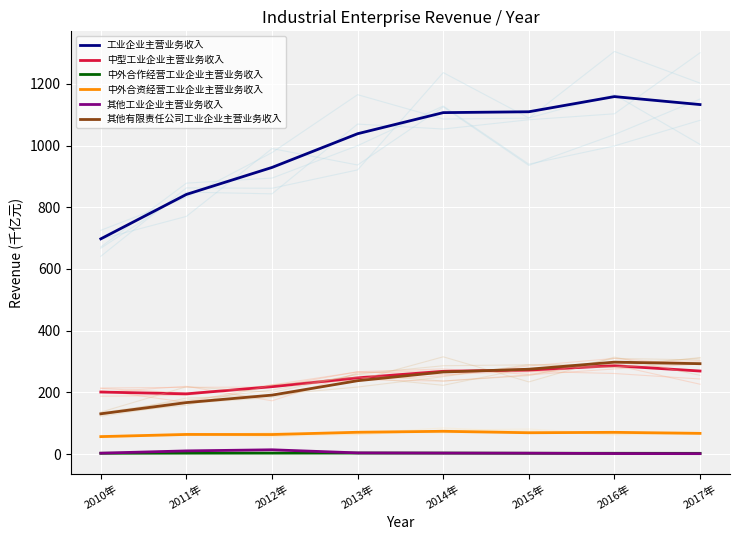

Reading left to right, list all the values displayed in this chart.

工业企业主营业务收入: 697.7	841.8	929.3	1038.7	1107.0	1109.9	1159.0	1133.2
中型工业企业主营业务收入: 201.0	195.2	218.4	247.1	268.3	272.4	286.5	269.2
中外合作经营工业企业主营业务收入: 2.4	2.9	3.0	3.2	3.1	2.5	2.5	2.2
中外合资经营工业企业主营业务收入: 56.5	63.5	63.3	70.6	73.7	69.0	70.4	67.0
其他工业企业主营业务收入: 2.8	10.2	13.8	3.7	3.1	2.8	1.6	1.3
其他有限责任公司工业企业主营业务收入: 130.5	166.9	191.0	237.7	266.0	275.0	297.9	293.0